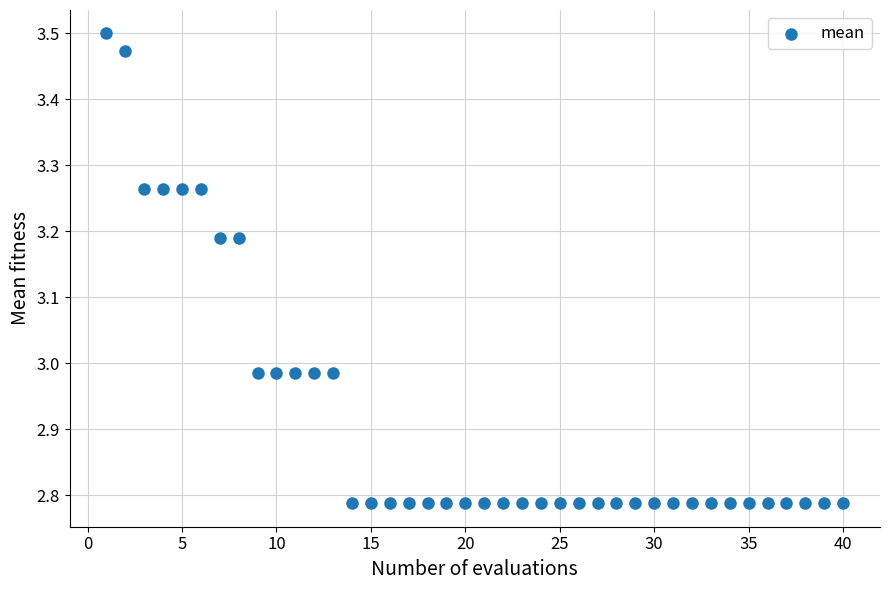

What is the range of X values (max minus min)?

39.0